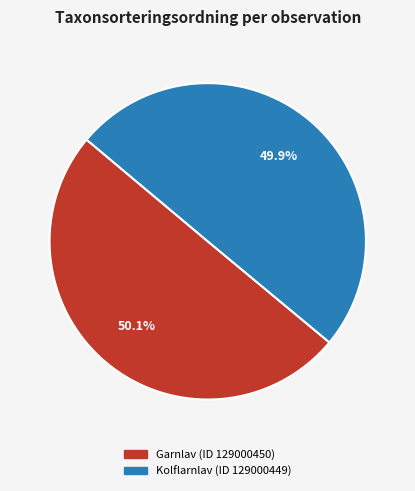

Approximately how many times larger is the value at Kolflarnlav (ID 129000449) compared to Garnlav (ID 129000450)?

1.0